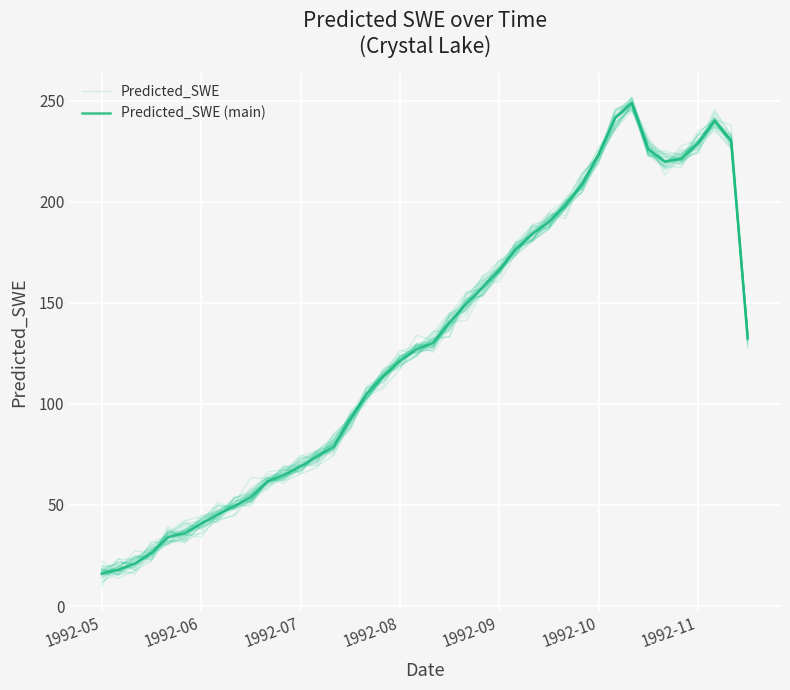

What is the difference between the maximum and minimum values in the Predicted_SWE series?

231.5